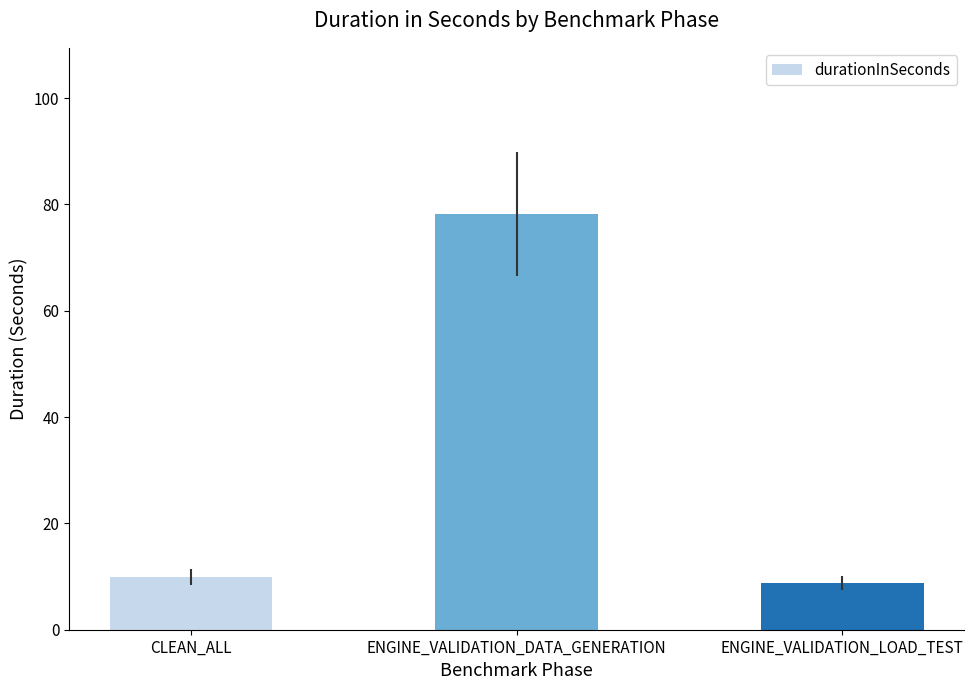

Reading left to right, what are all the values shown in this chart?

CLEAN_ALL=10.0	ENGINE_VALIDATION_DATA_GENERATION=78.2	ENGINE_VALIDATION_LOAD_TEST=8.8